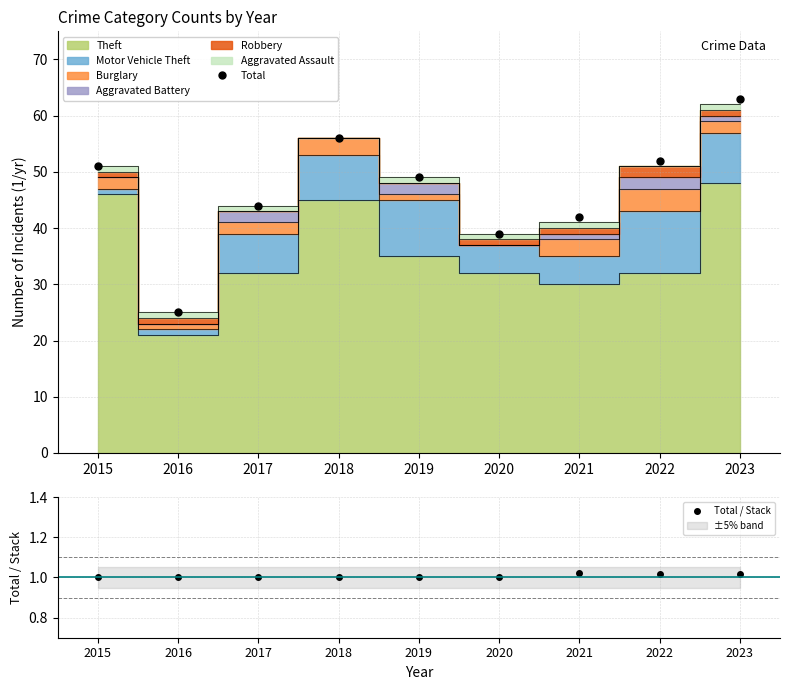

What is the maximum value for Total?

63